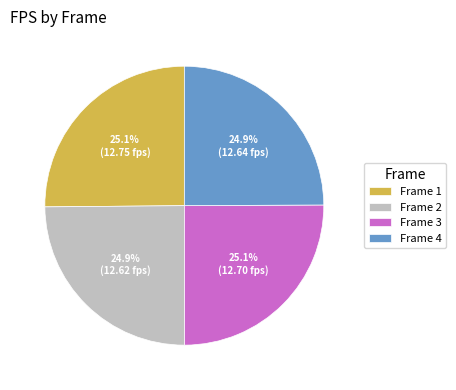

Combined, what portion of the pie is Frame 2 and Frame 4?

49.8%